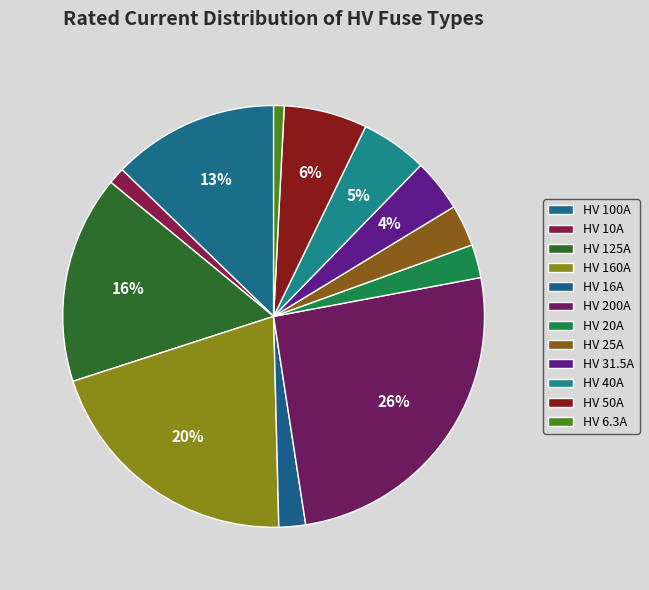

To the nearest percent, what is the difference between the largest and smallest slice percentages?

25%